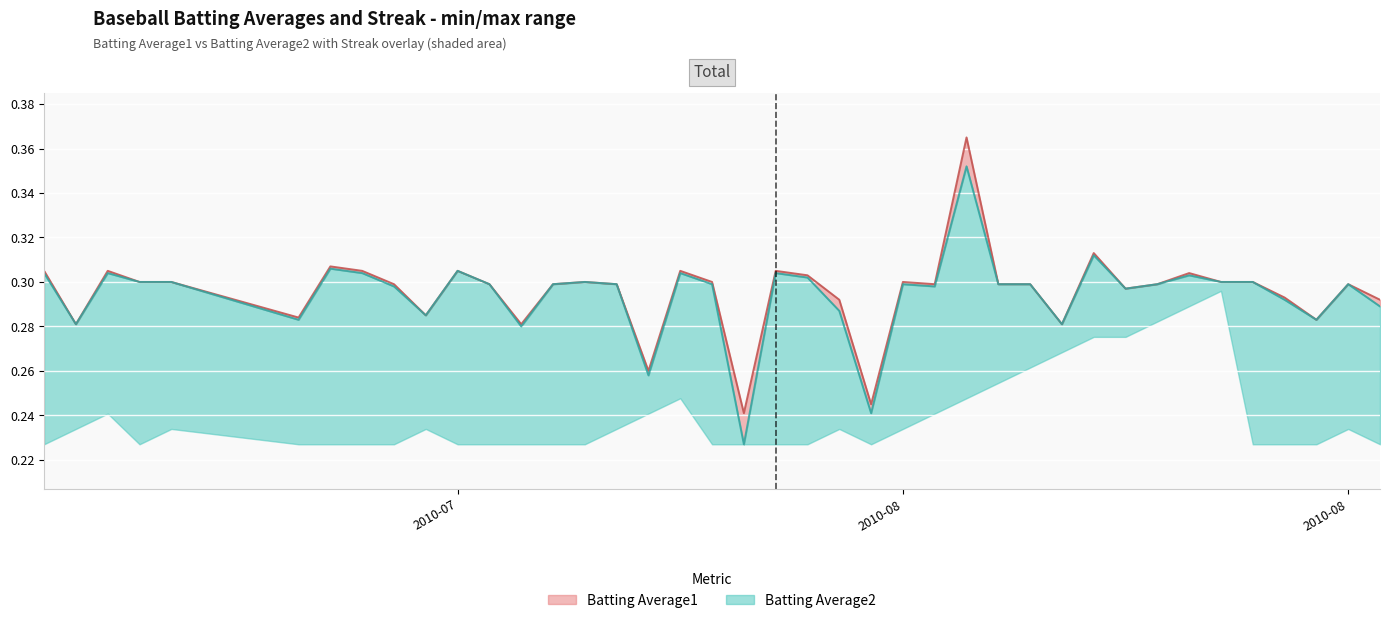

What is the difference between the second highest and minimum values in the Batting Average2 series?

0.1